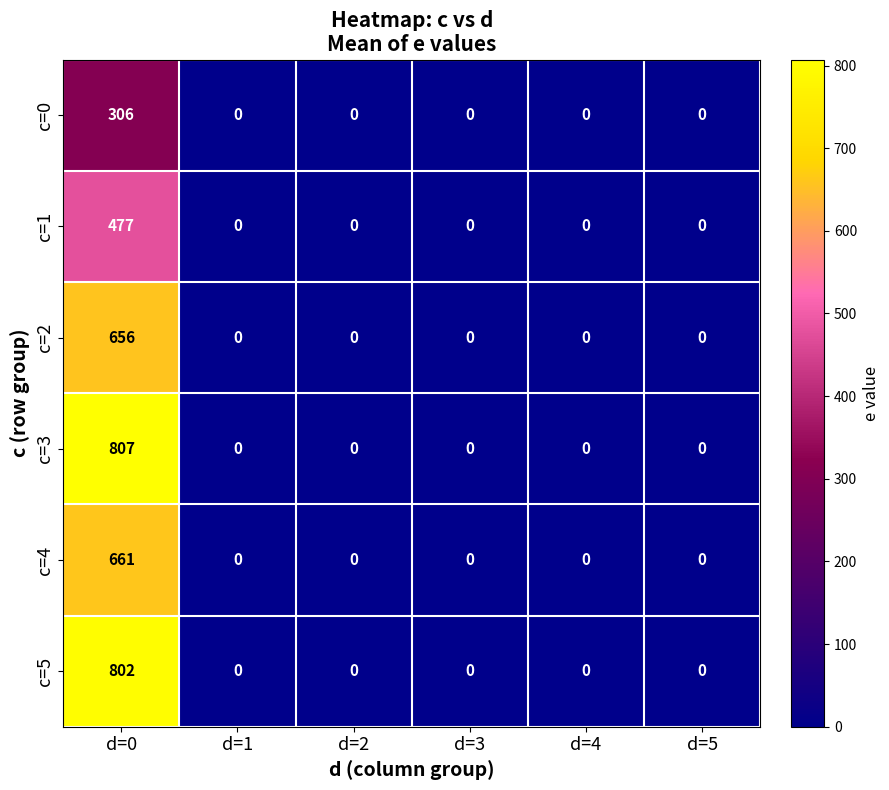

Rank the series by their maximum value, from lowest to highest.

c=0, c=1, c=2, c=4, c=5, c=3